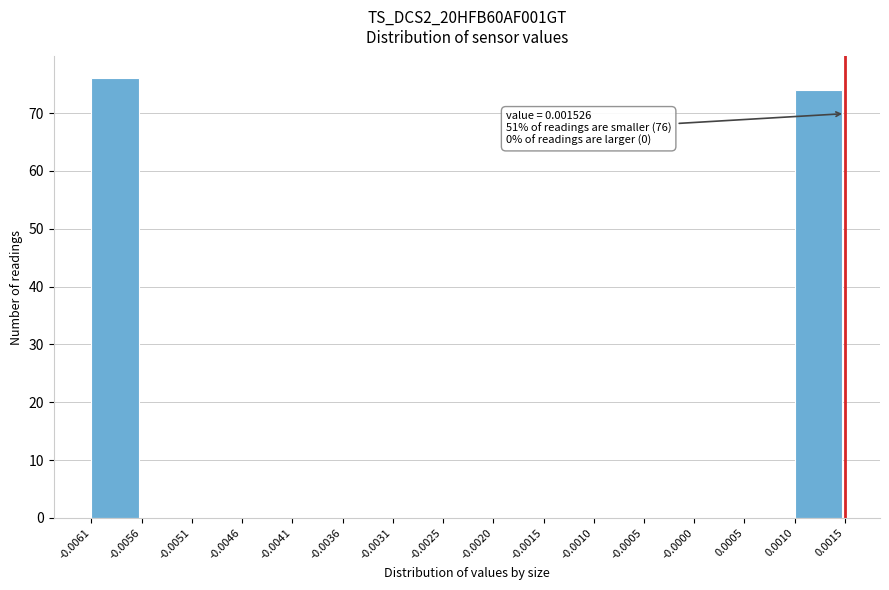

Over which range of the x-axis is the bar tallest?

-0.0061 to -0.0056